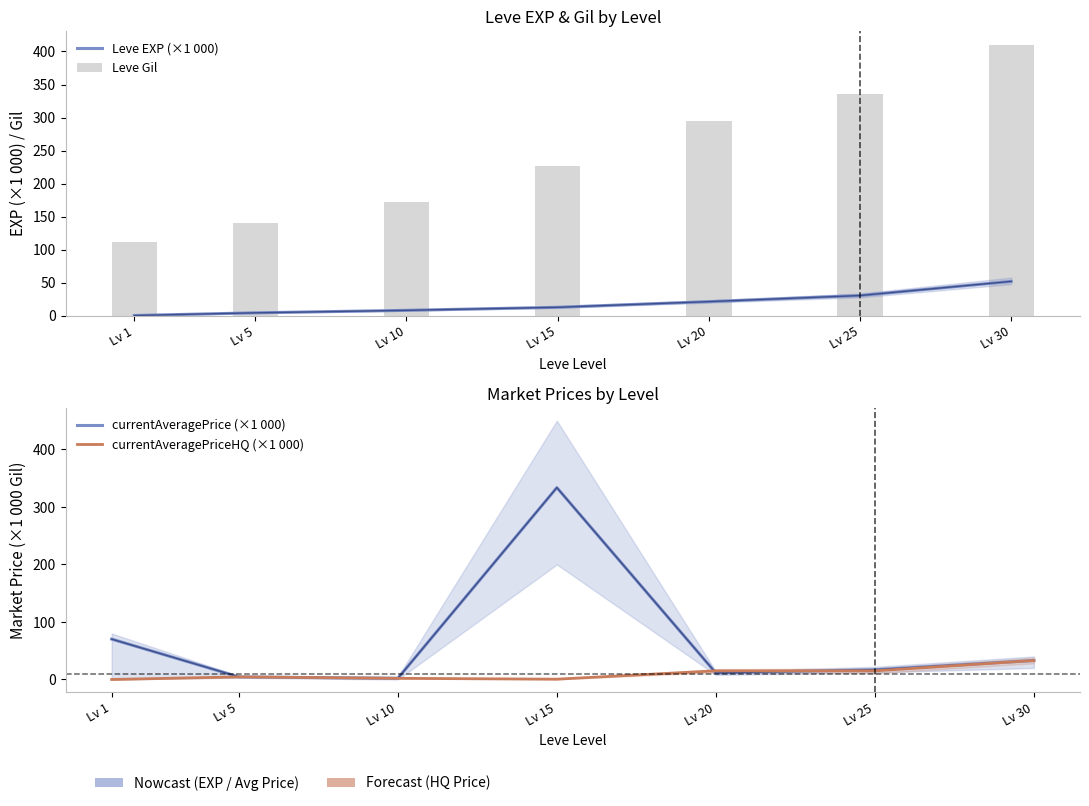

Which series has the largest range (max minus min)?

currentAveragePrice (×1 000)